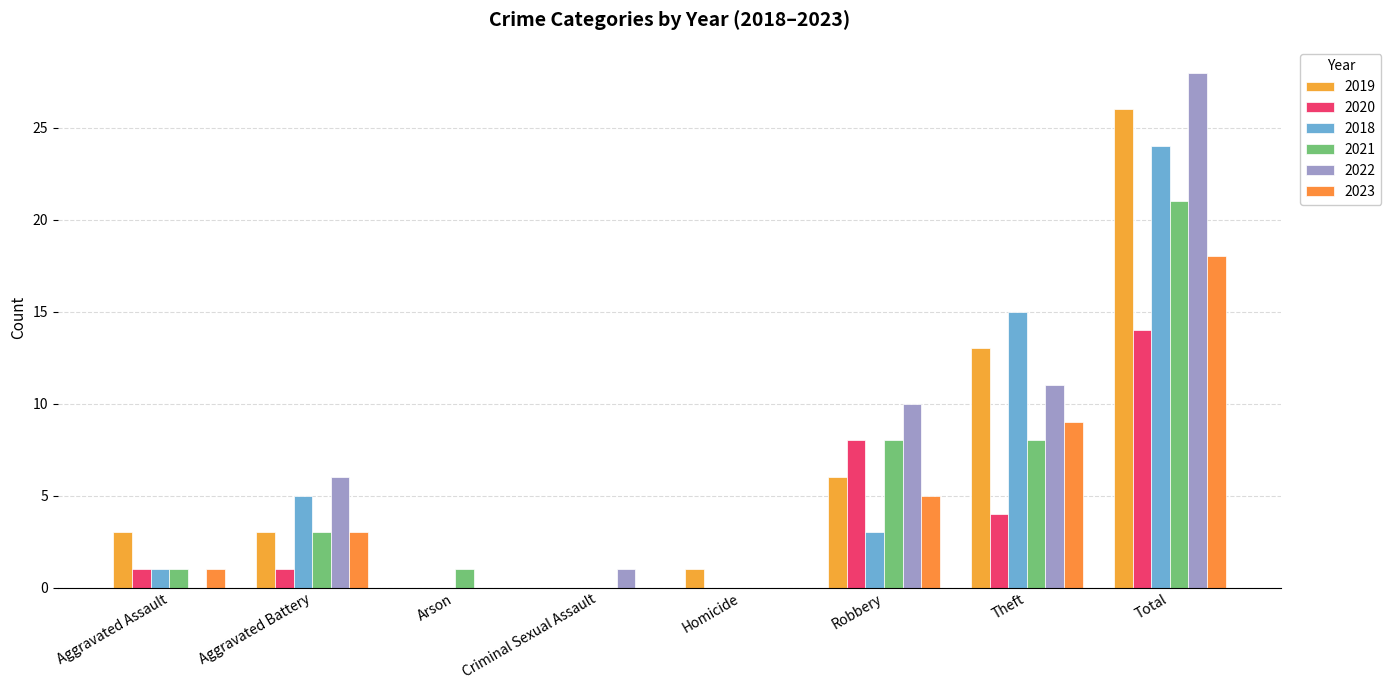

Which series has the largest range (max minus min)?

2022